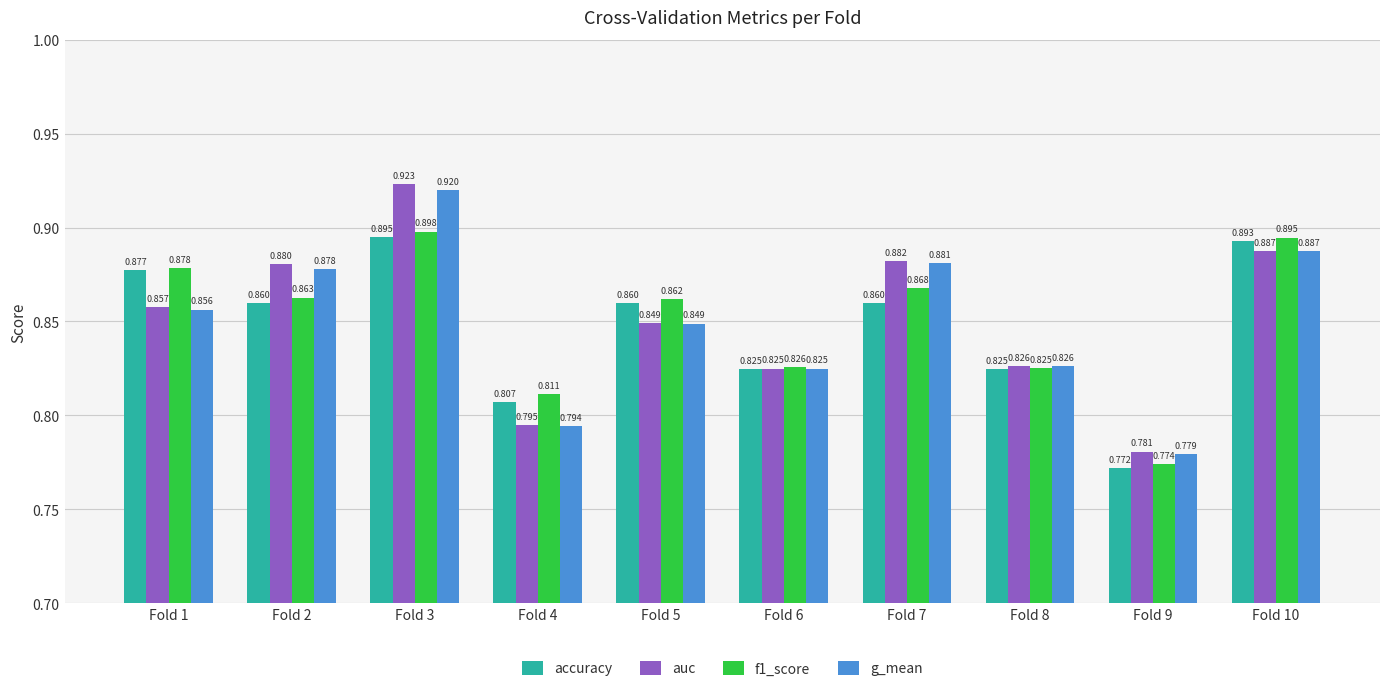

Count the g_mean values in the range 0 to 1.

10